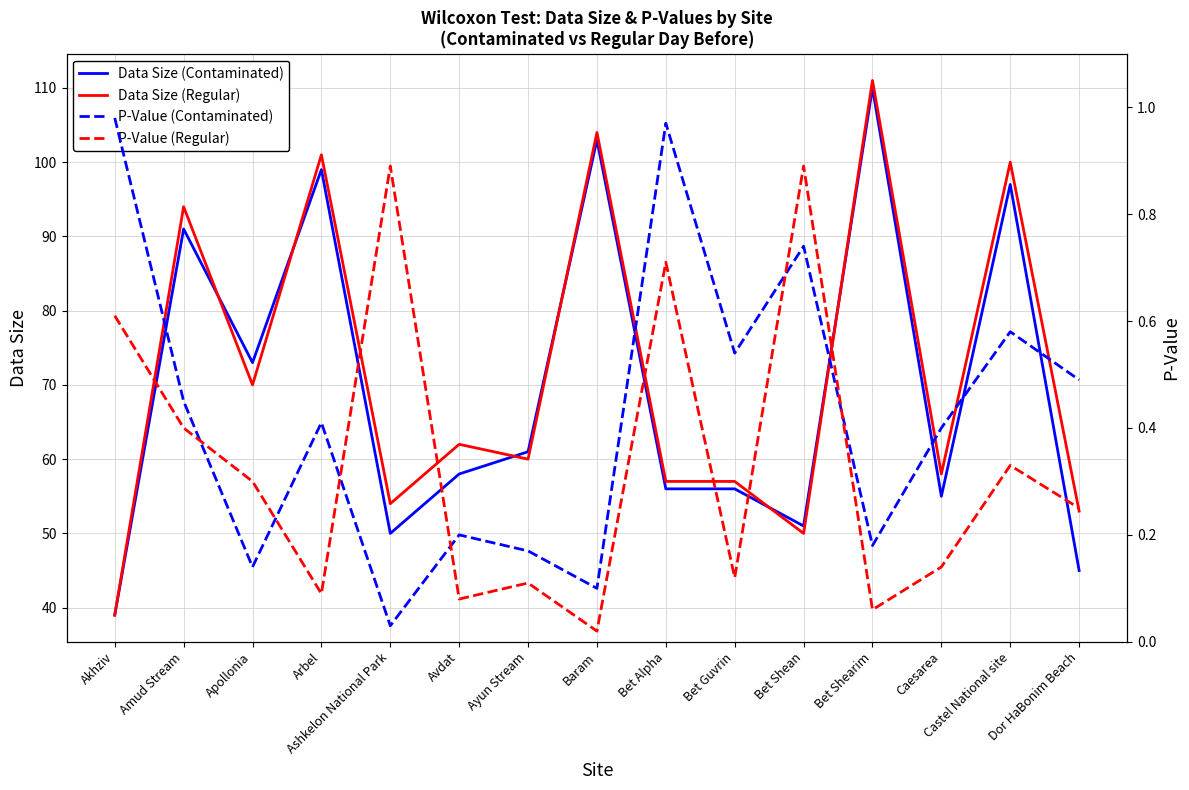

Reading right to left, list all the values displayed in this chart.

Data Size (Contaminated): Dor HaBonim Beach=45.0	Castel National site=97.0	Caesarea=55.0	Bet Shearim=110.0	Bet Shean=51.0	Bet Guvrin=56.0	Bet Alpha=56.0	Baram=103.0	Ayun Stream=61.0	Avdat=58.0	Ashkelon National Park=50.0	Arbel=99.0	Apollonia=73.0	Amud Stream=91.0	Akhziv=39.0
Data Size (Regular): Dor HaBonim Beach=53.0	Castel National site=100.0	Caesarea=58.0	Bet Shearim=111.0	Bet Shean=50.0	Bet Guvrin=57.0	Bet Alpha=57.0	Baram=104.0	Ayun Stream=60.0	Avdat=62.0	Ashkelon National Park=54.0	Arbel=101.0	Apollonia=70.0	Amud Stream=94.0	Akhziv=39.0
P-Value (Contaminated): Dor HaBonim Beach=0.5	Castel National site=0.6	Caesarea=0.4	Bet Shearim=0.2	Bet Shean=0.7	Bet Guvrin=0.5	Bet Alpha=1.0	Baram=0.1	Ayun Stream=0.2	Avdat=0.2	Ashkelon National Park=0.0	Arbel=0.4	Apollonia=0.1	Amud Stream=0.5	Akhziv=1.0
P-Value (Regular): Dor HaBonim Beach=0.2	Castel National site=0.3	Caesarea=0.1	Bet Shearim=0.1	Bet Shean=0.9	Bet Guvrin=0.1	Bet Alpha=0.7	Baram=0.0	Ayun Stream=0.1	Avdat=0.1	Ashkelon National Park=0.9	Arbel=0.1	Apollonia=0.3	Amud Stream=0.4	Akhziv=0.6